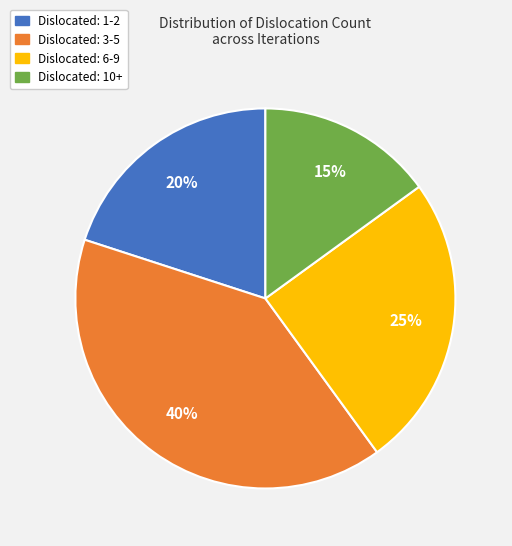

Is there any slice that represents more than half of the pie?

No